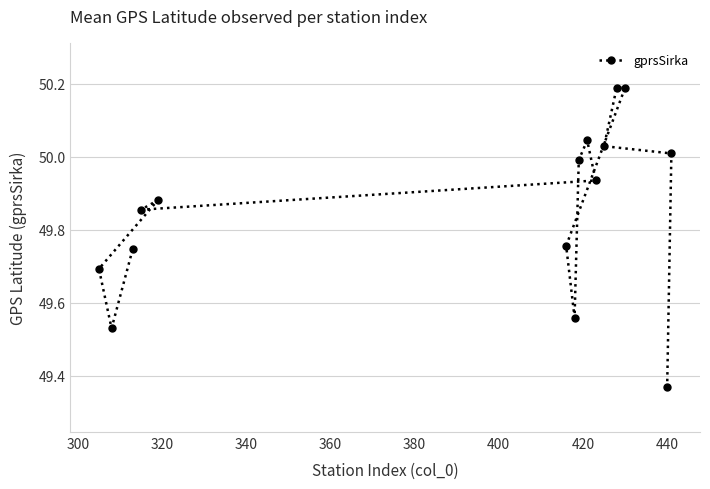

Where is the data nearest to the value 49?

440